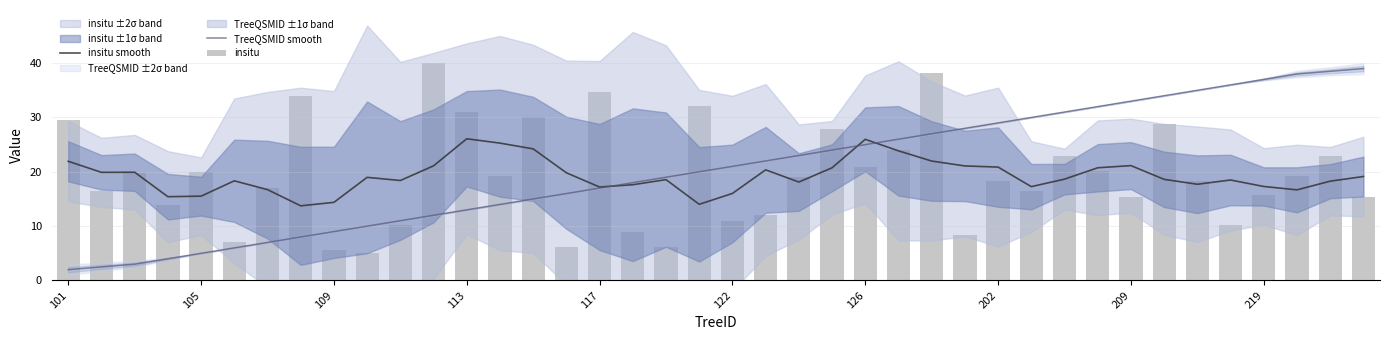

What is the difference between the maximum and minimum values in the insitu series?

34.9